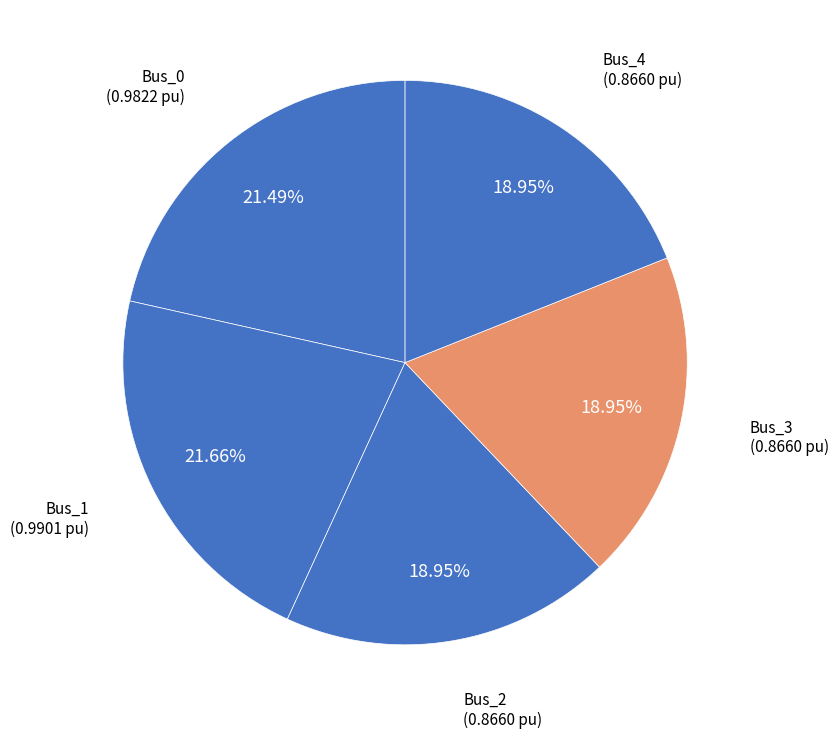

How many slices are in this pie chart?

5